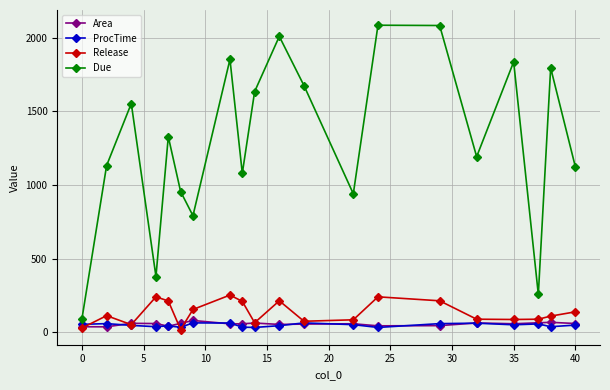

Which series has the widest spread of values?

Due